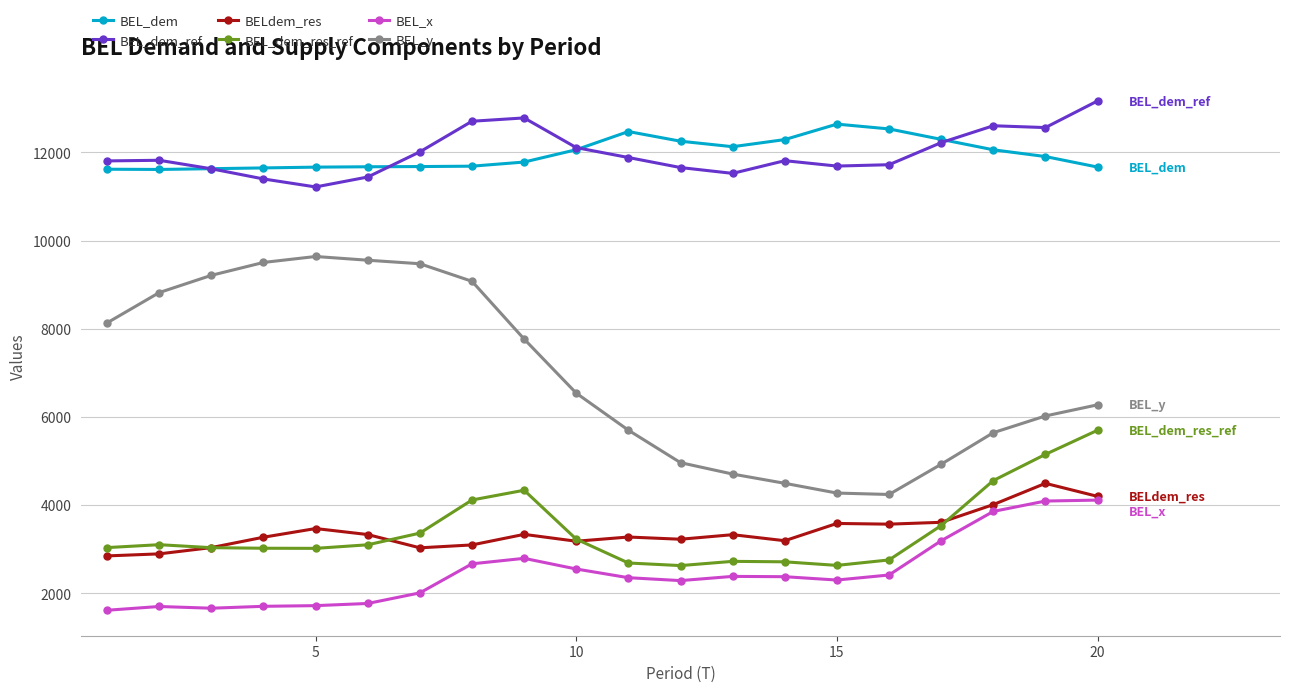

What is the greatest value displayed?

13164.6